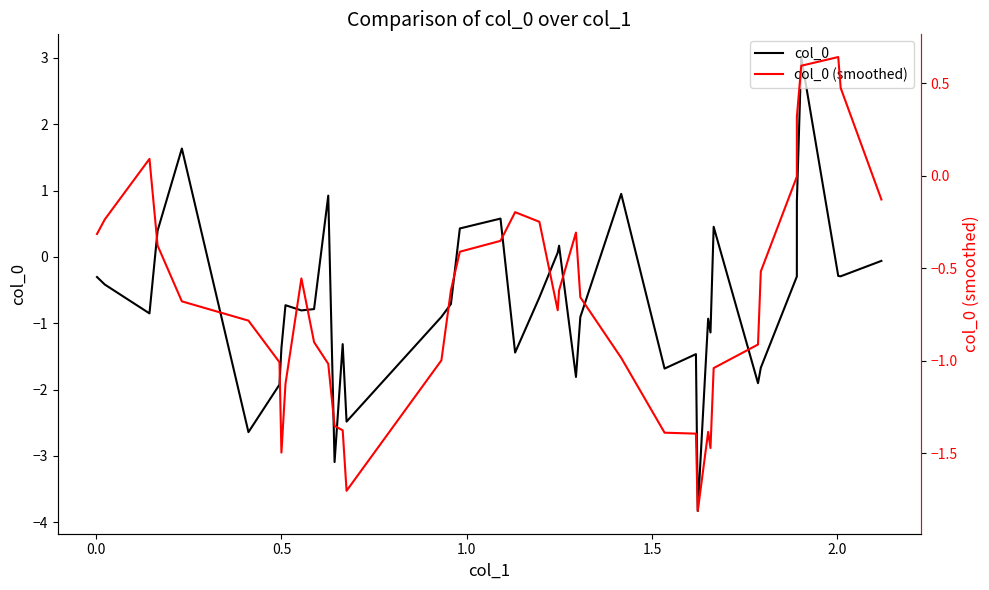

The value of col_0 at 25 is 0.3. True or false?

False